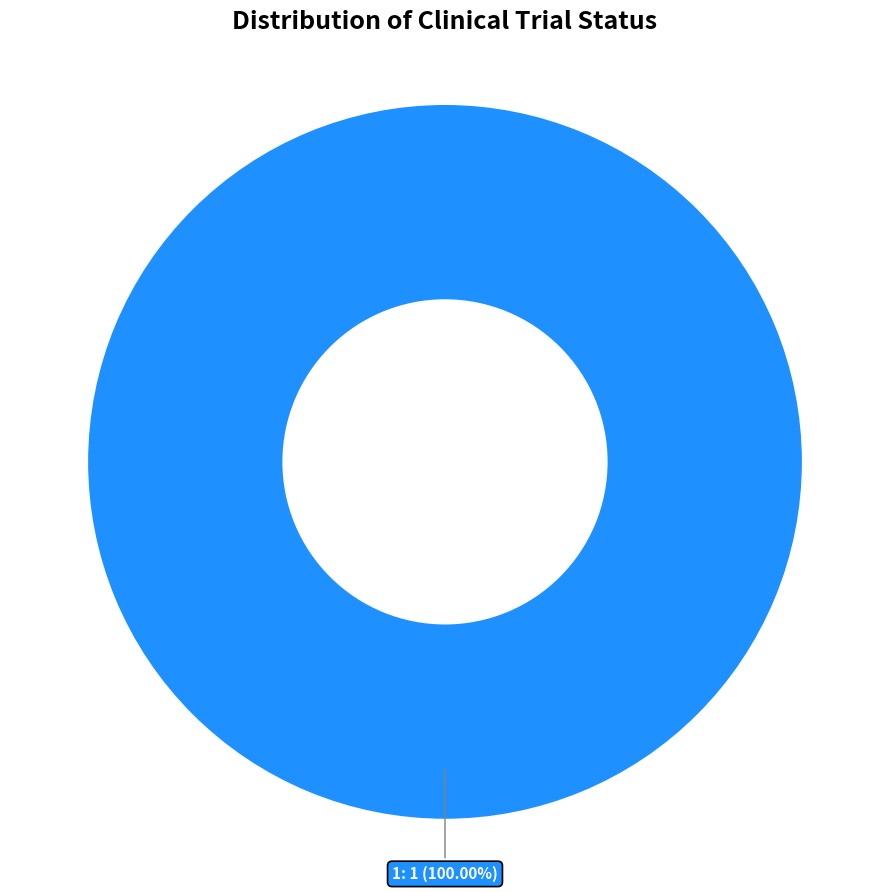

Is there any slice that represents more than half of the pie?

Yes